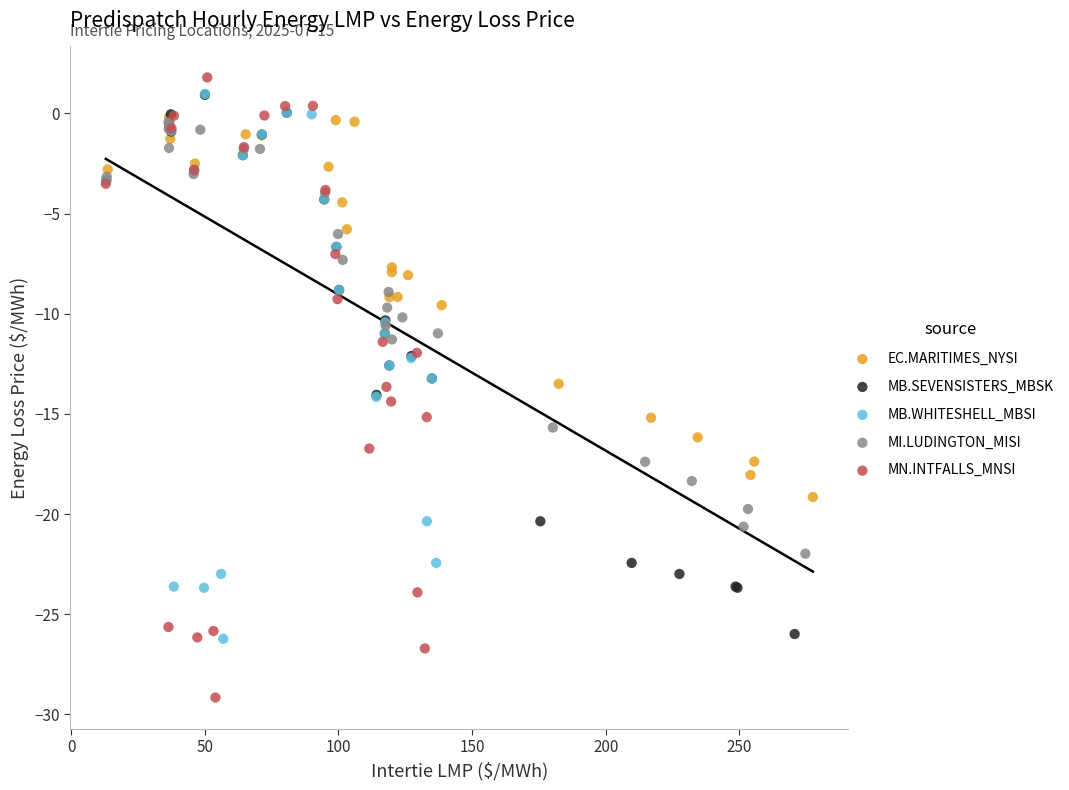

Which series contains the lowest Y value?

MN.INTFALLS_MNSI